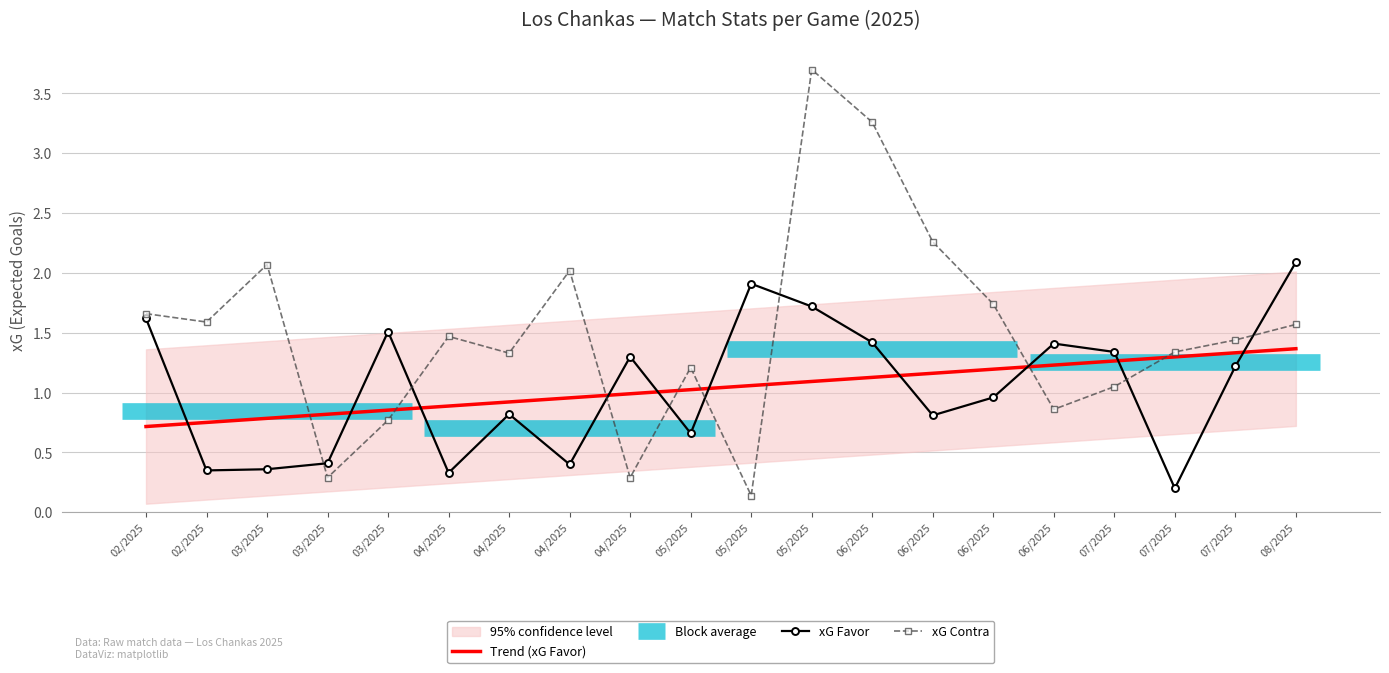

Where is xG Contra nearest to the value 1?

07/2025